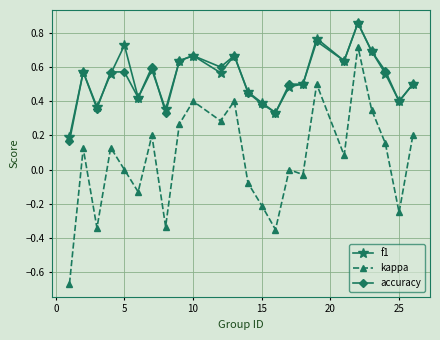

Which series has the widest spread of values?

kappa